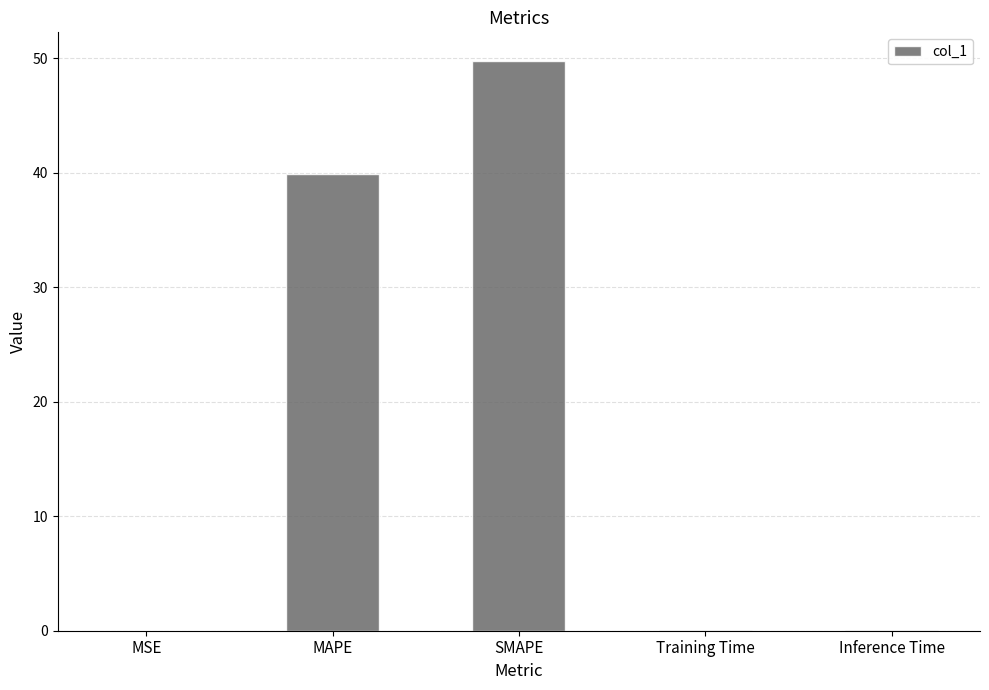

What is the maximum value shown in the chart?

49.8